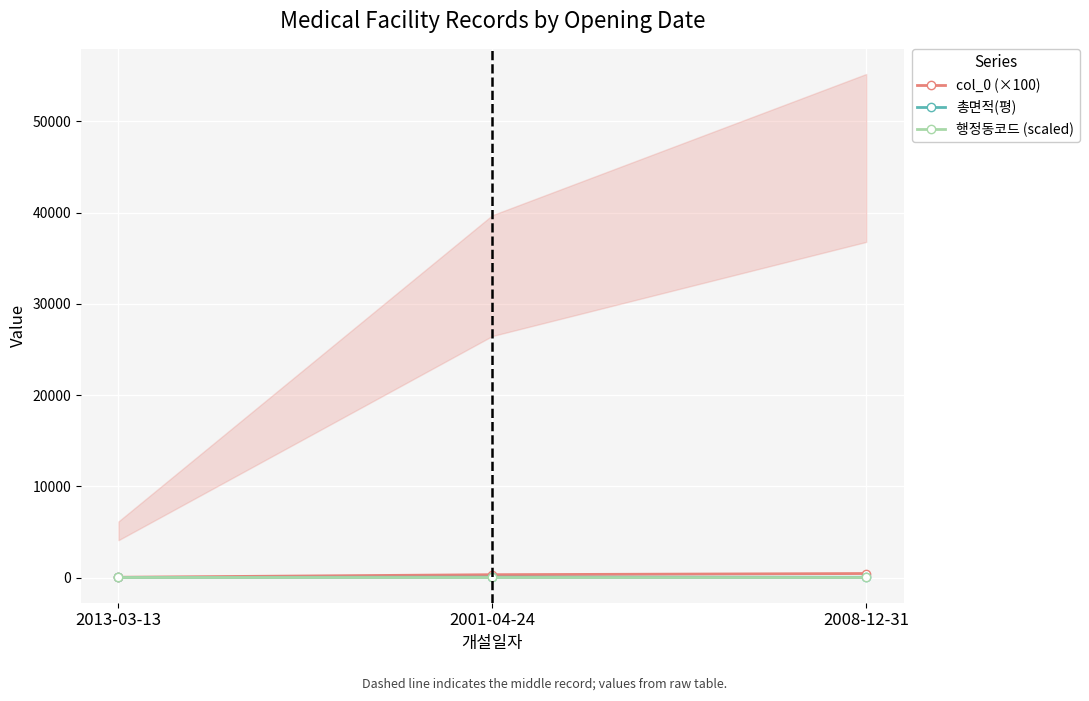

Reading right to left, extract all data points from this chart.

col_0 (×100): 459.9	331.0	51.4
총면적(평): 50.1	60.3	27.3
행정동코드 (scaled): 60.0	60.0	60.0